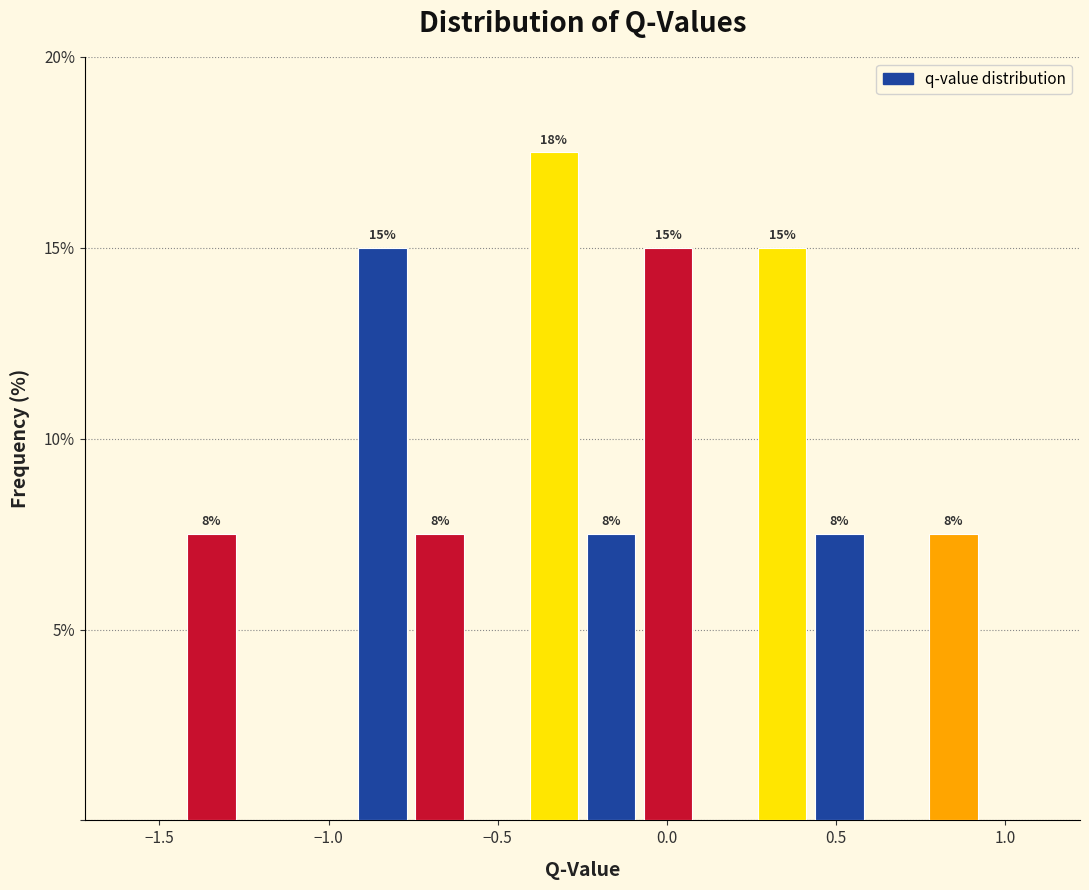

Read against the x-axis, roughly where is the centre of the tallest bar?

-0.35